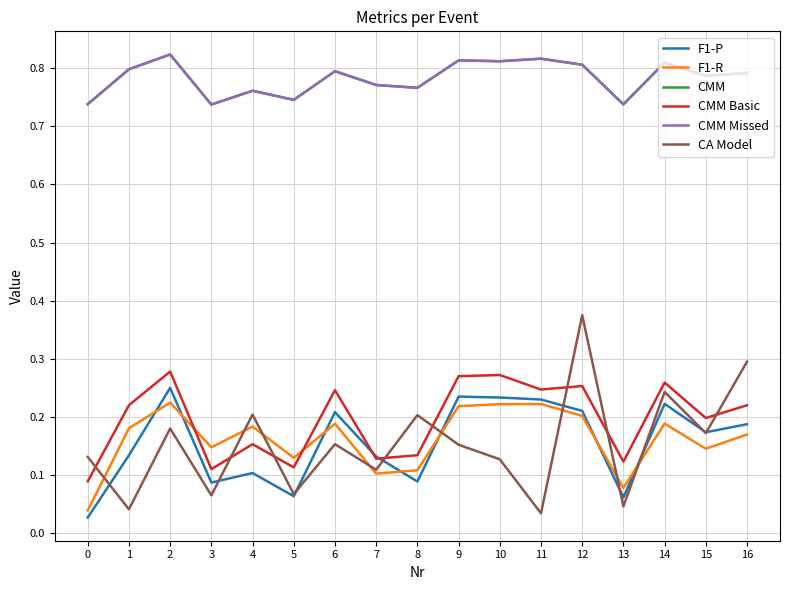

Is this an area chart (filled region under the line)?

No